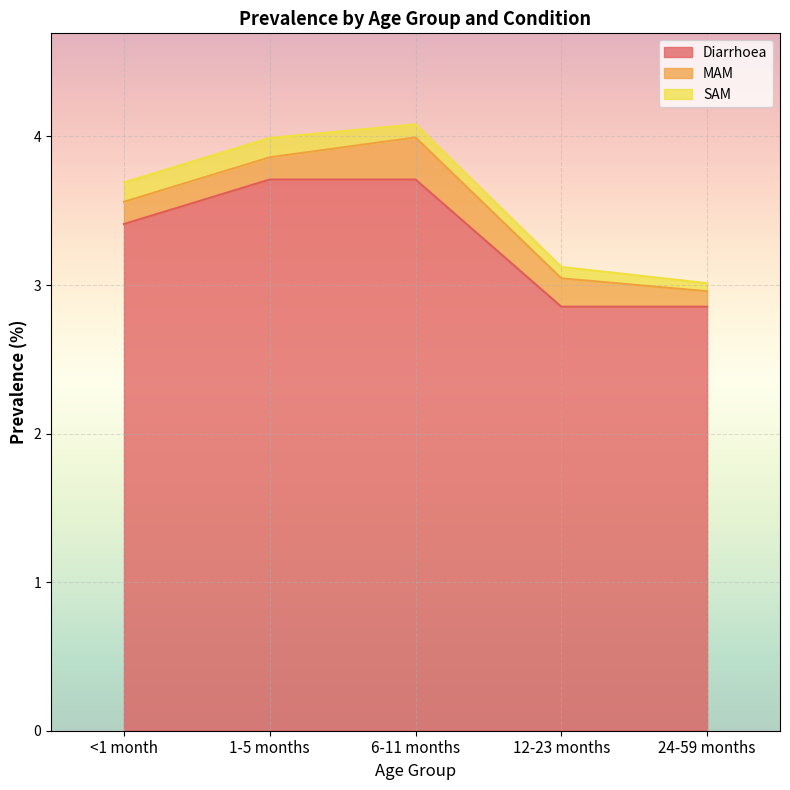

Which series has the largest range (max minus min)?

Diarrhoea